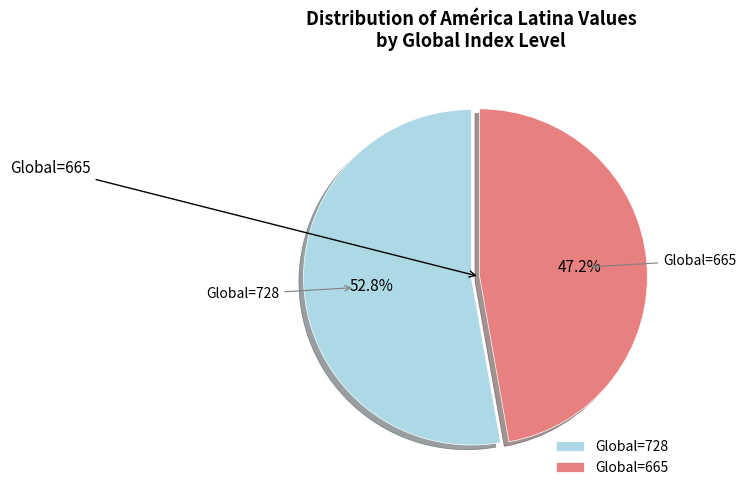

Which has a higher value, Global=728 or Global=665?

Global=728